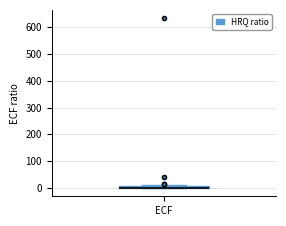

Where is the upper edge of the box for ECF on the y-axis? The values are not printed on the chart, so give them approximately, as read against the axis.

10